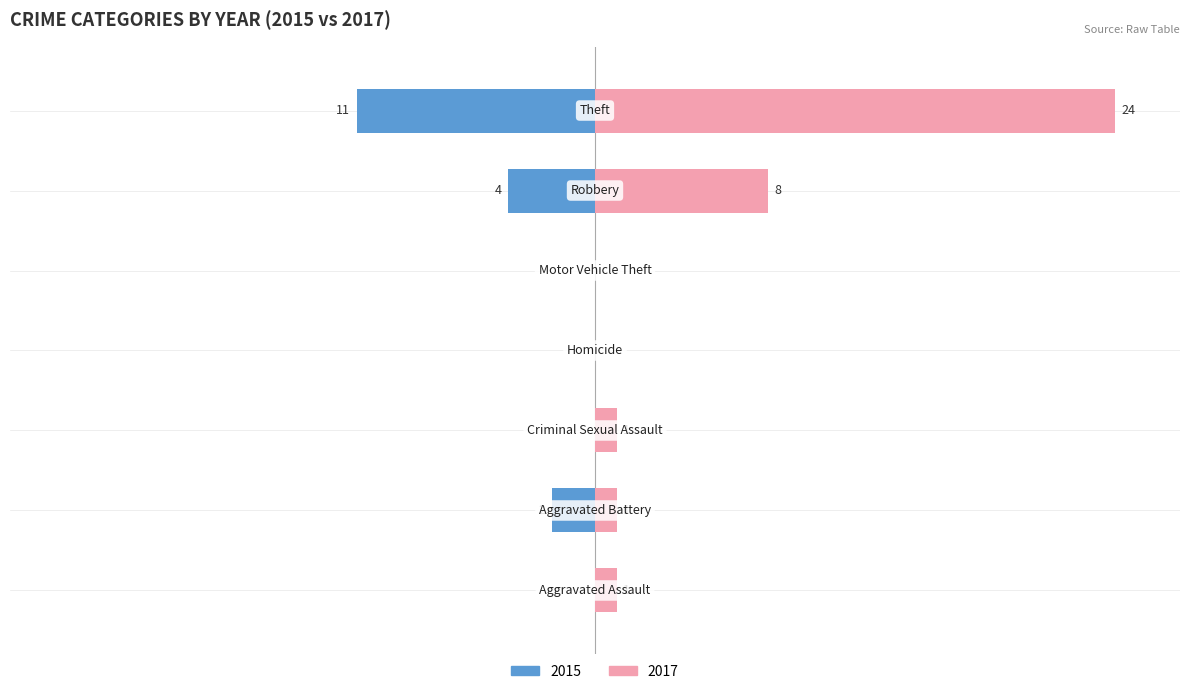

What is the difference between the maximum and second lowest values in the 2017 series?

24